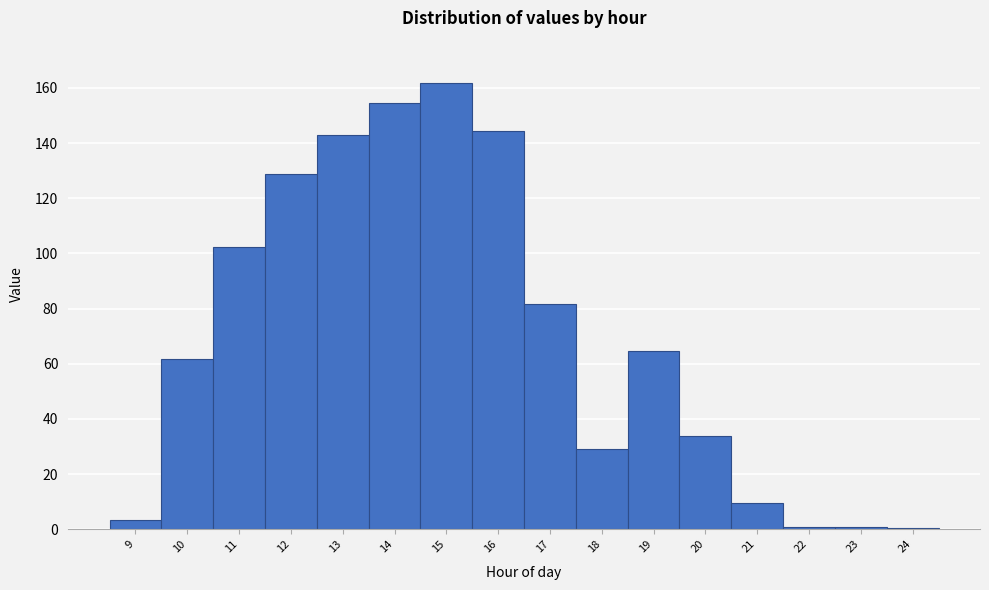

Reading left to right, transcribe this chart: for each bar, give the range it covers on the x-axis and its height. The values are not printed on the chart, so give them approximately, as read against the axis.

8.5 to 9.5: 4
9.5 to 10.5: 62
10.5 to 11.5: 102
11.5 to 12.5: 128
12.5 to 13.5: 144
13.5 to 14.5: 154
14.5 to 15.5: 162
15.5 to 16.5: 144
16.5 to 17.5: 82
17.5 to 18.5: 30
18.5 to 19.5: 64
19.5 to 20.5: 34
20.5 to 21.5: 10
21.5 to 22.5: under 2
22.5 to 23.5: under 2
23.5 to 24.5: under 2